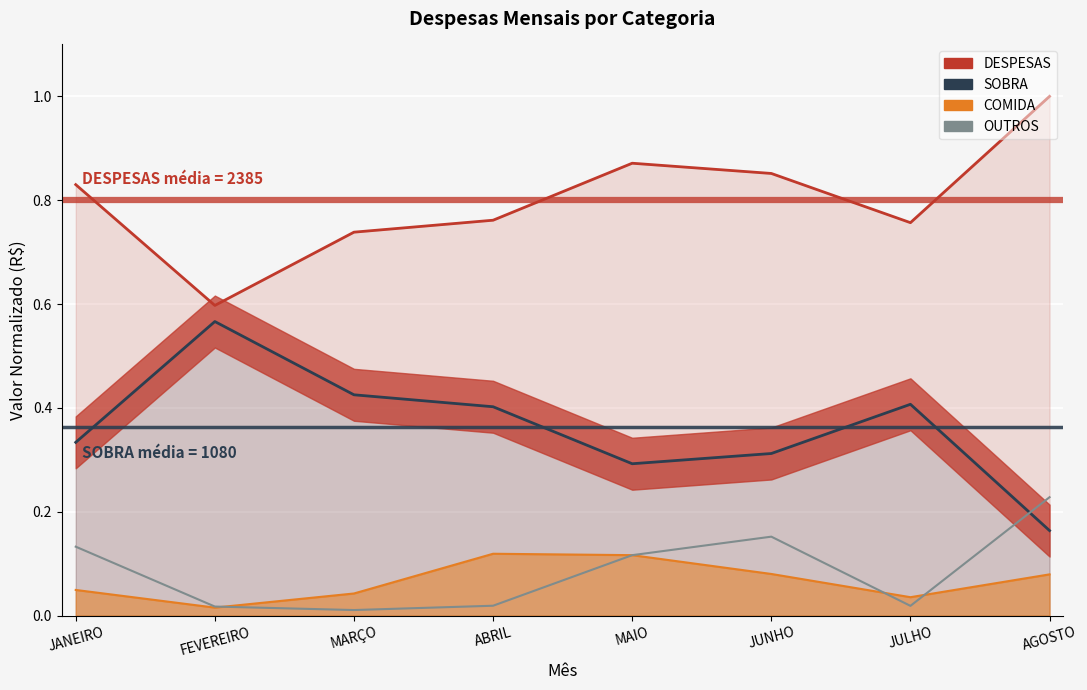

The value of OUTROS at ABRIL is 0.0. True or false?

False